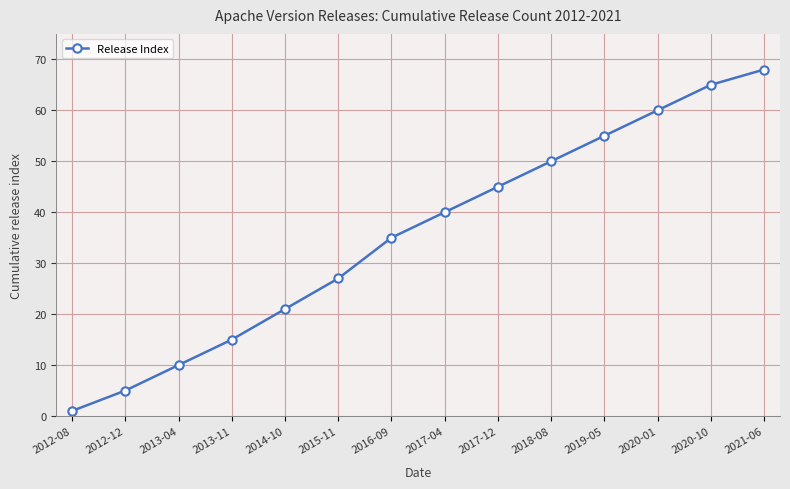

List the labels in order of value, smallest first.

2012-08, 2012-12, 2013-04, 2013-11, 2014-10, 2015-11, 2016-09, 2017-04, 2017-12, 2018-08, 2019-05, 2020-01, 2020-10, 2021-06